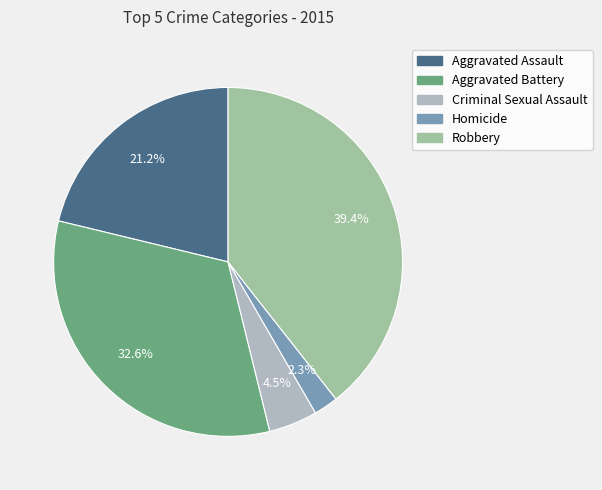

What percentage is the Aggravated Assault slice, to the nearest percent?

21%